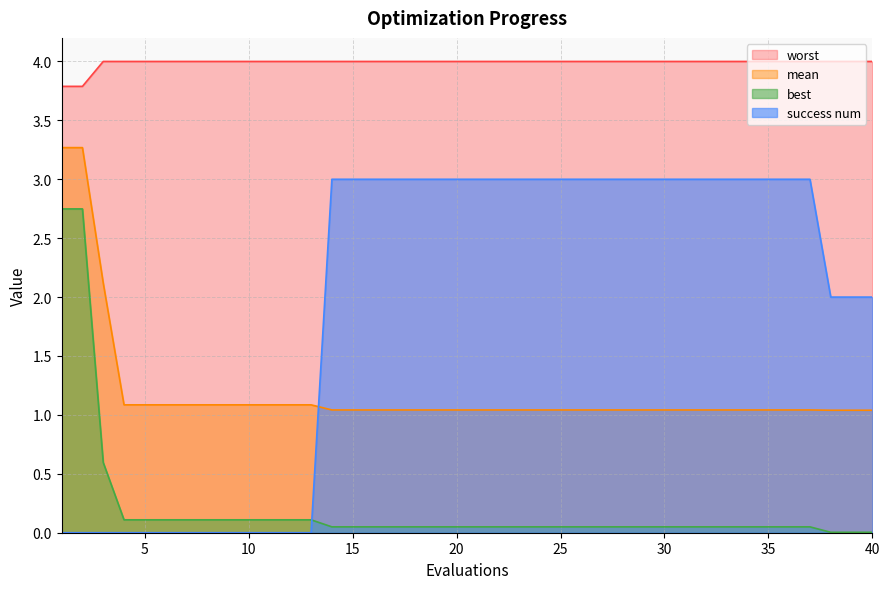

What is the sum of all mean values?

47.6